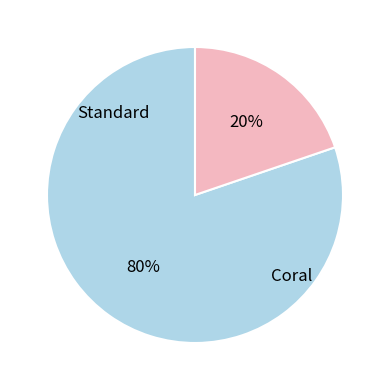

Does any single category account for the majority?

Yes